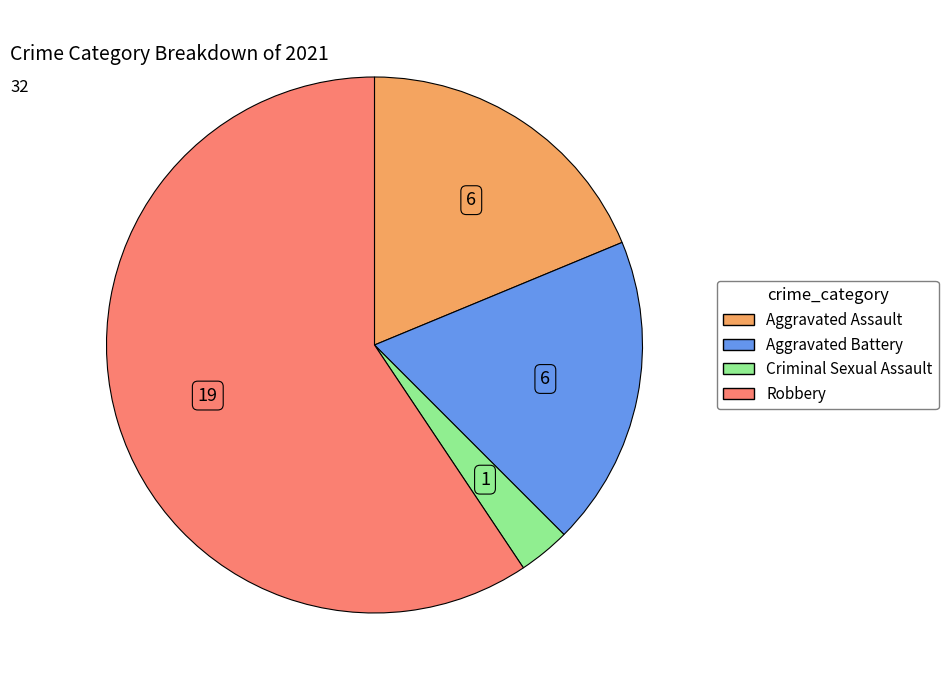

Do Aggravated Battery and Robbery together represent more than half of the pie?

Yes